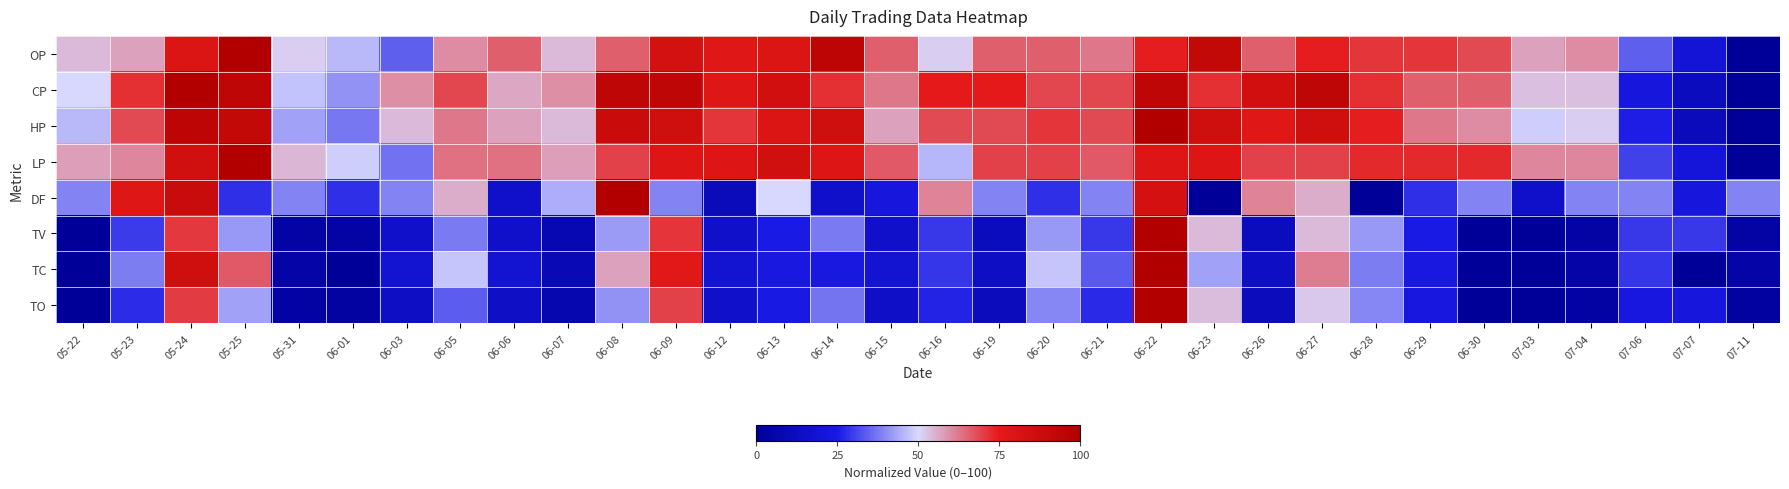

What is the spread (max minus min) of values at 06-05?

34.8